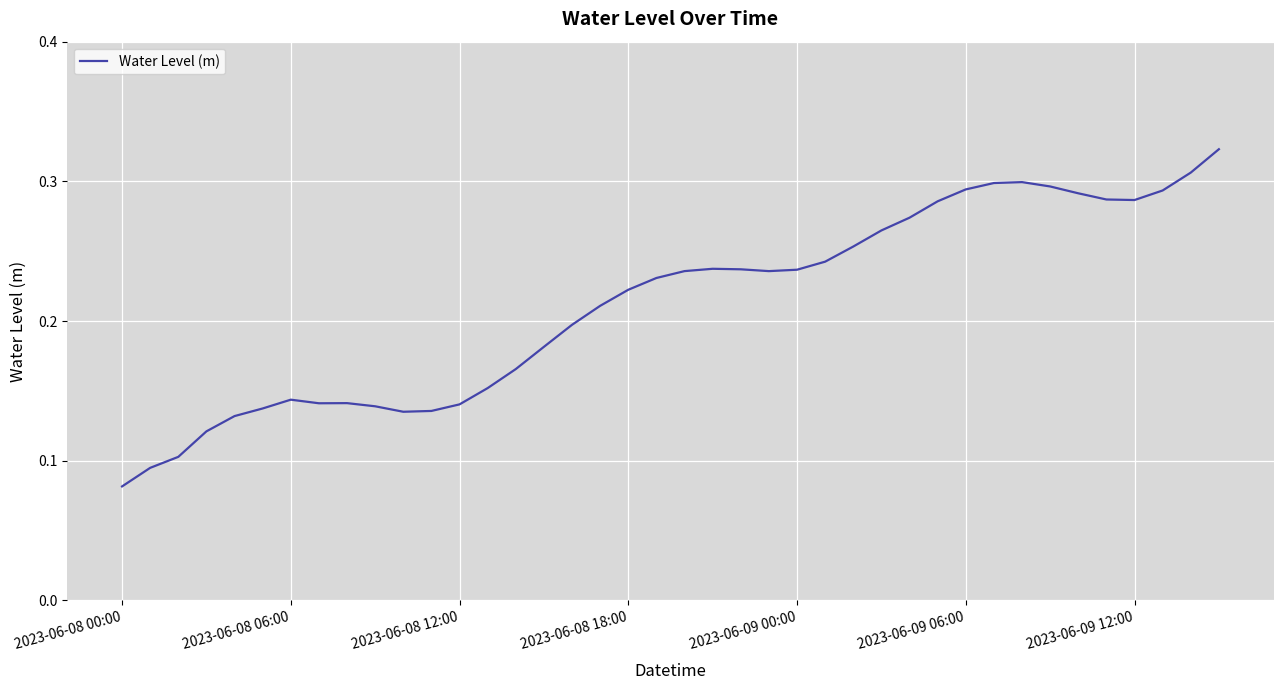

What is the value of the 5th point from the left?

0.1